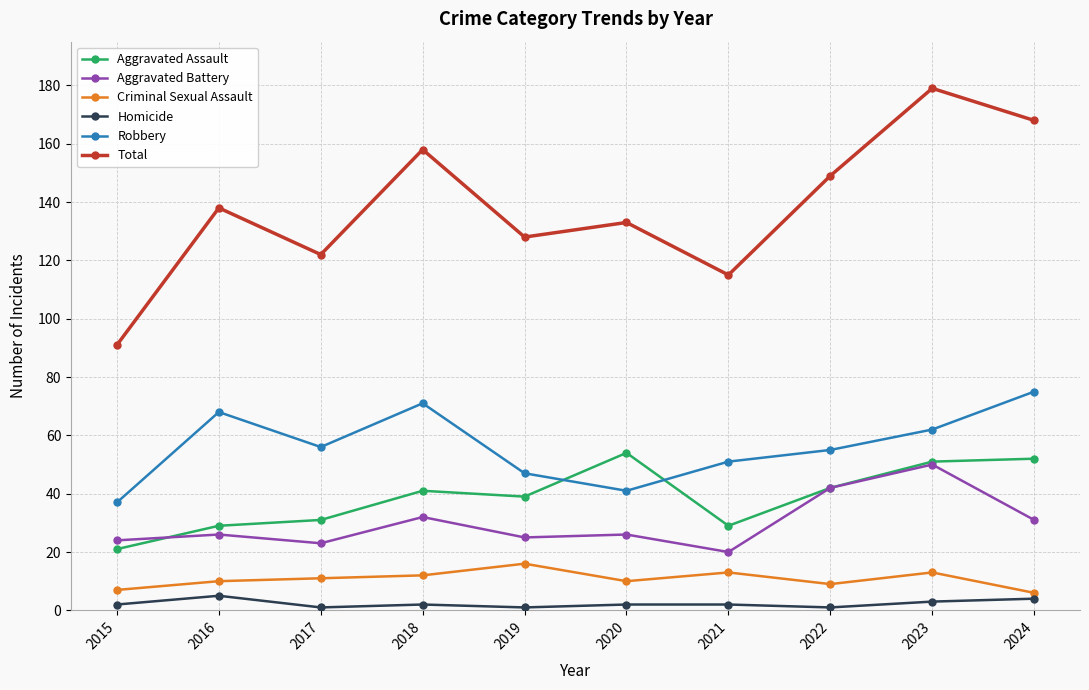

What is the difference between the highest and lowest values at 2015?

89